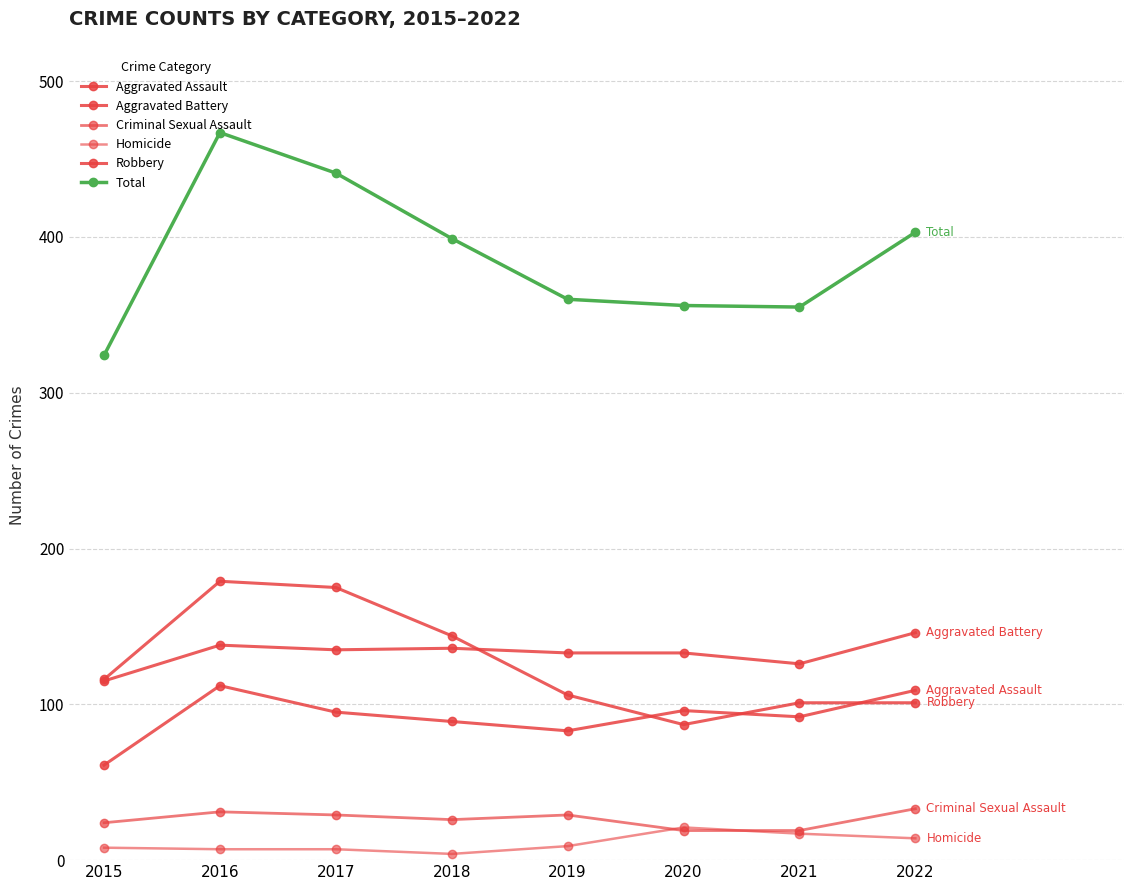

Does the chart display data point markers on the line(s)?

Yes